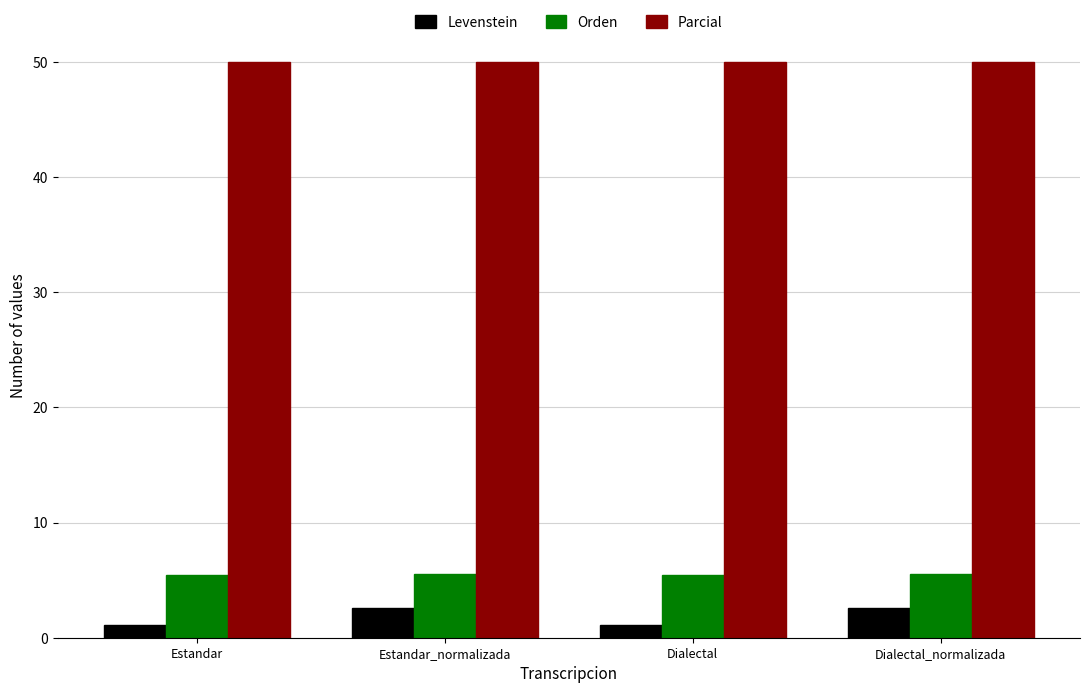

Count the Orden values in the range 5 to 6.

4